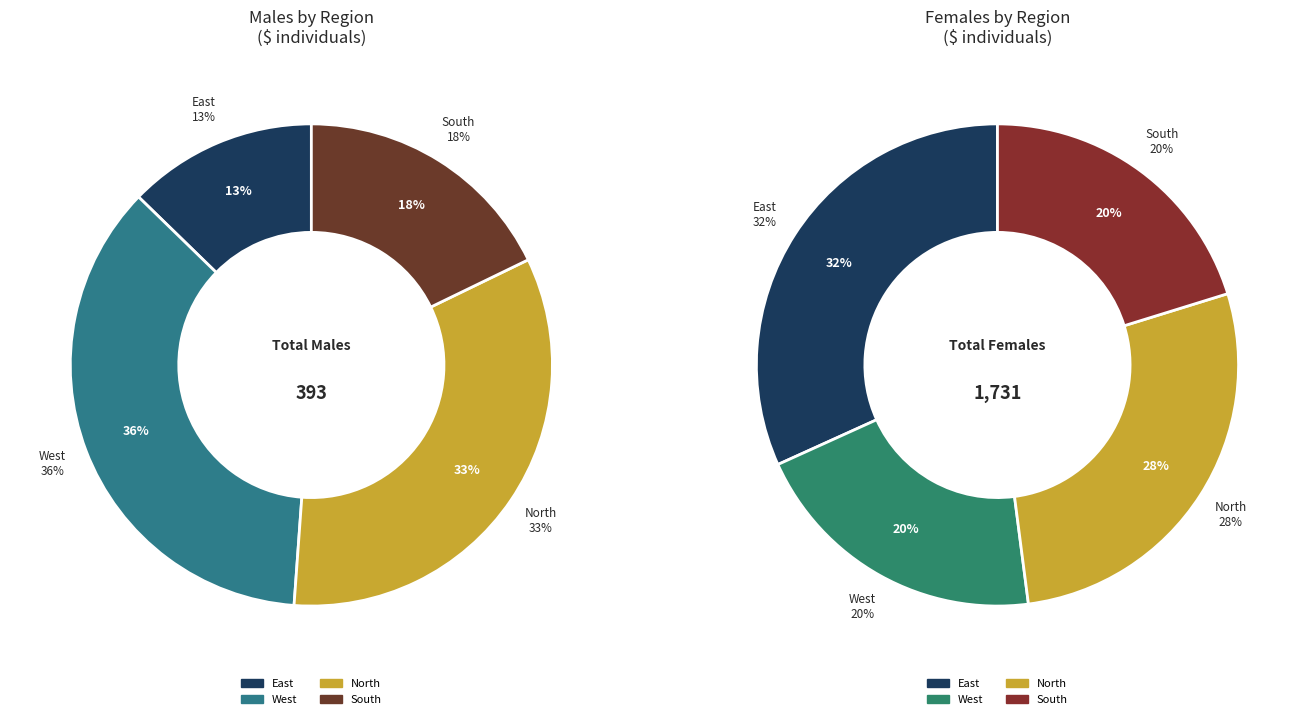

Rank the series at West from highest to lowest value.

Females, Males